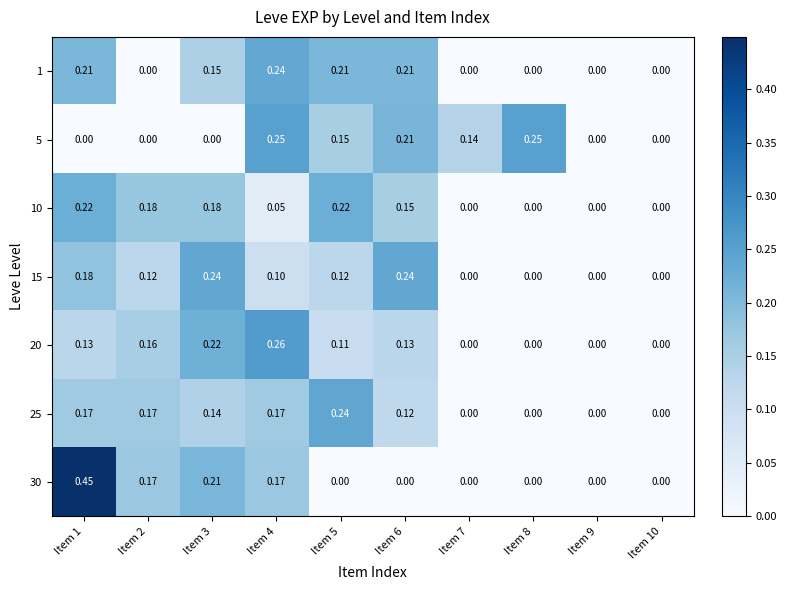

Is the value of 15 at Item 5 greater than the value of 25 at Item 2?

No